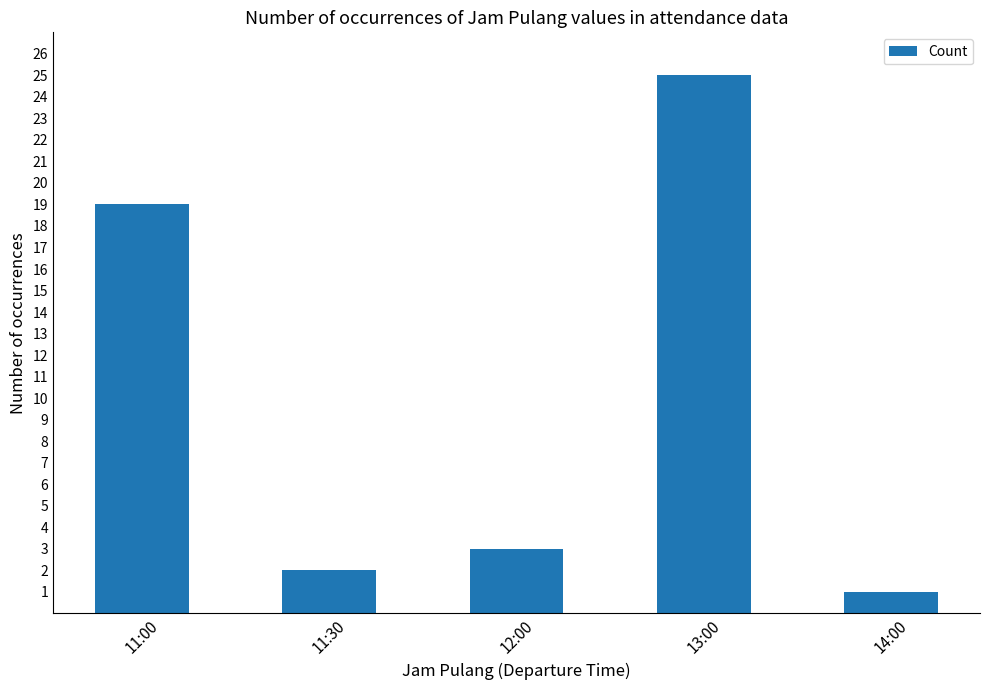

The value at 12:00 is 3. True or false?

True